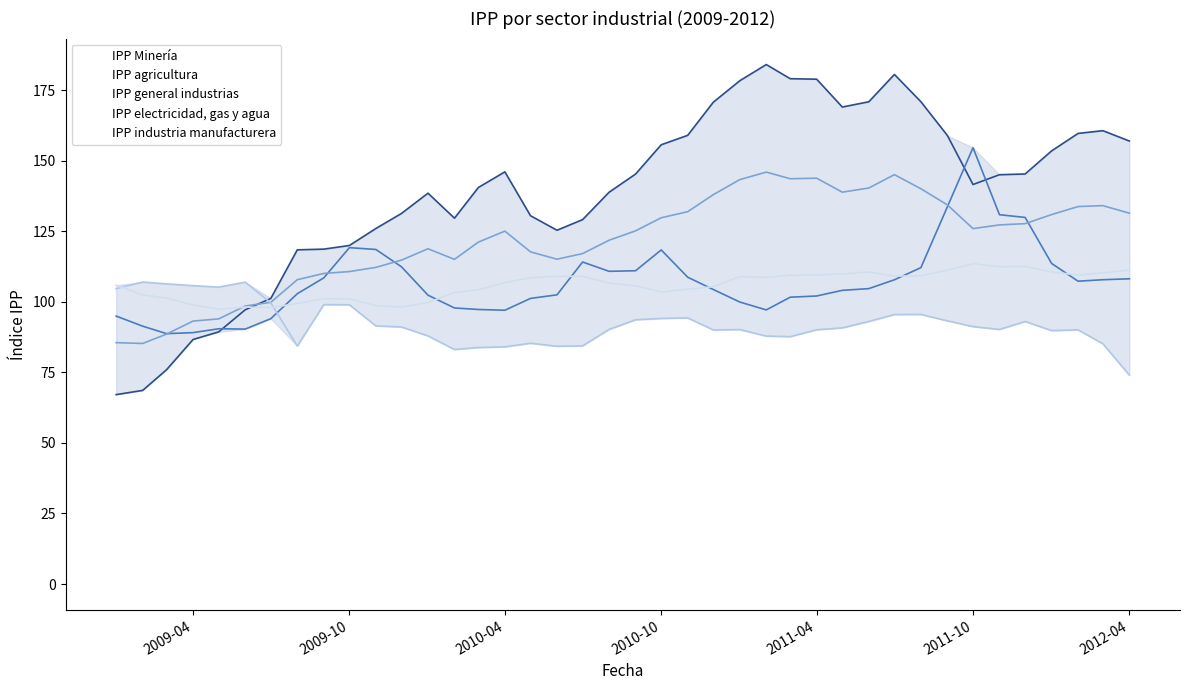

What is the lowest value of the IPP Minería series?

67.1